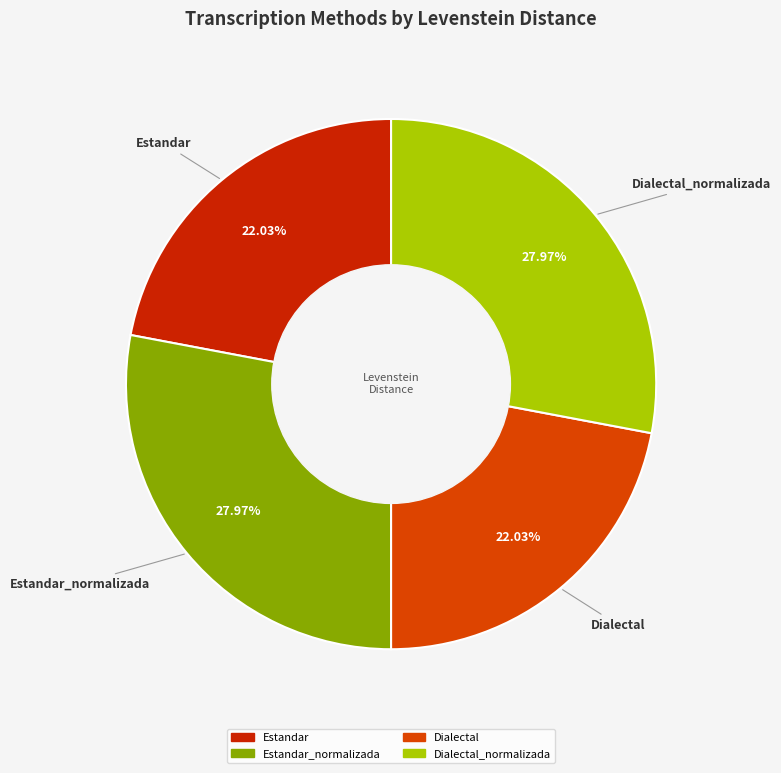

To the nearest percent, what is the average slice percentage?

25%